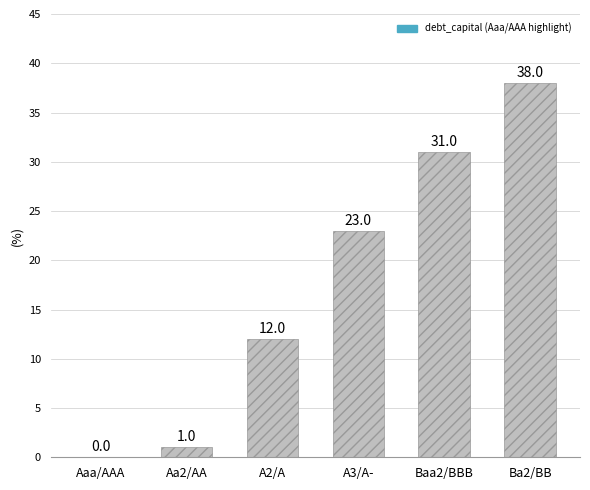

Is it true that the value at A2/A is 4?

False